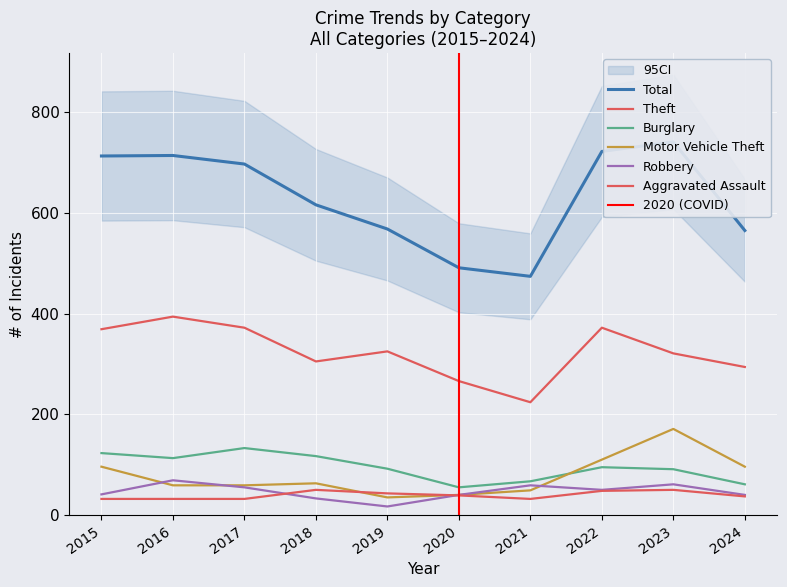

Is this an area chart (filled region under the line)?

No